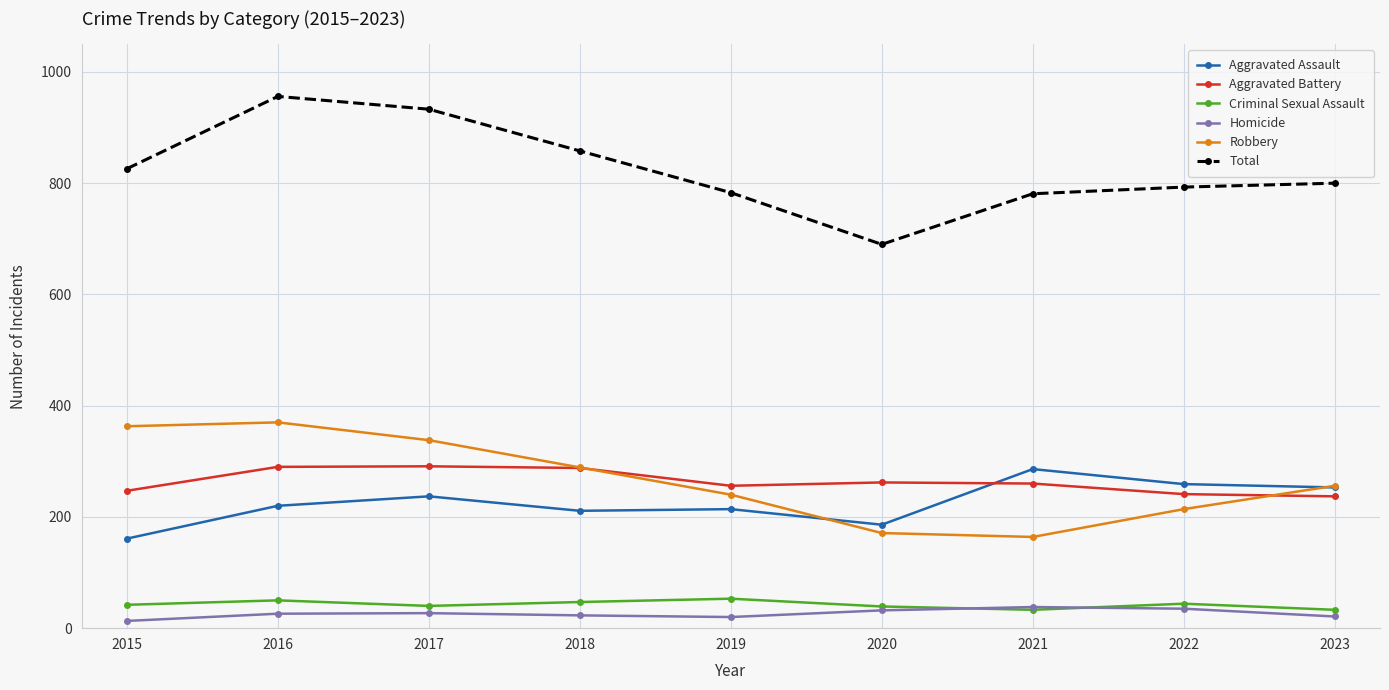

The value of Aggravated Assault at 2023 is 253. True or false?

True